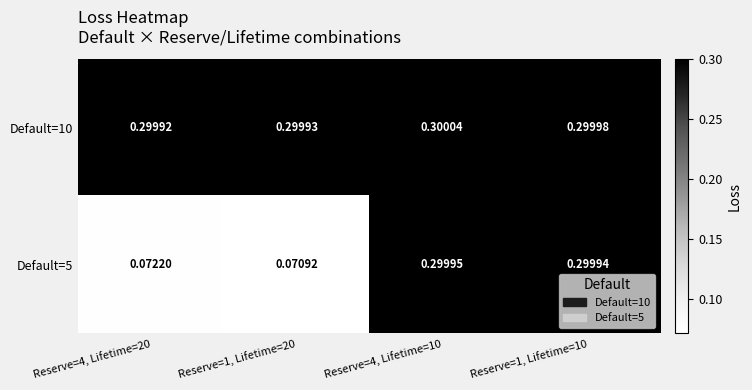

At how many categories does at least one series exceed 0?

4